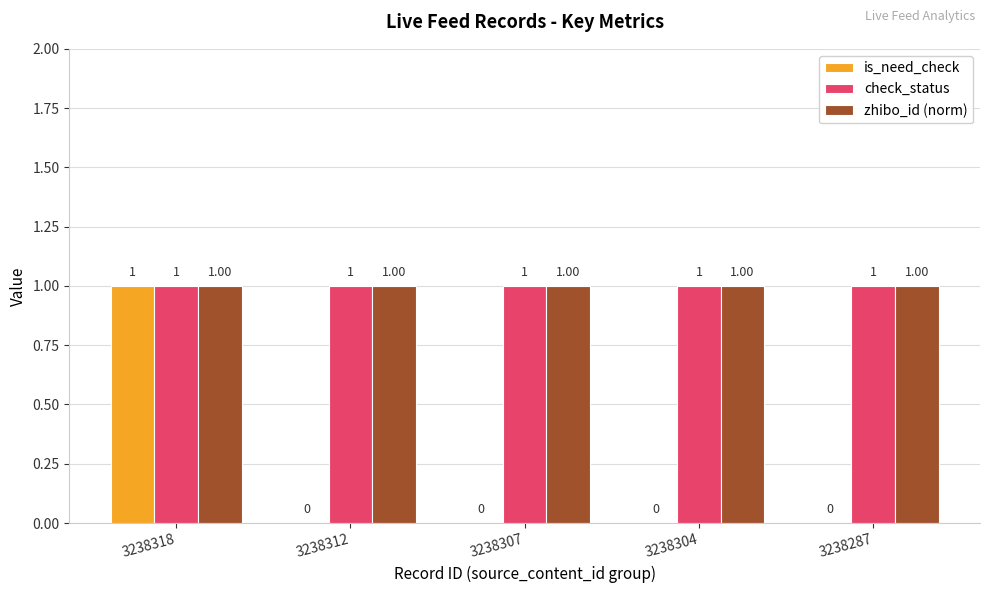

What is the sum of all zhibo_id (norm) values?

5